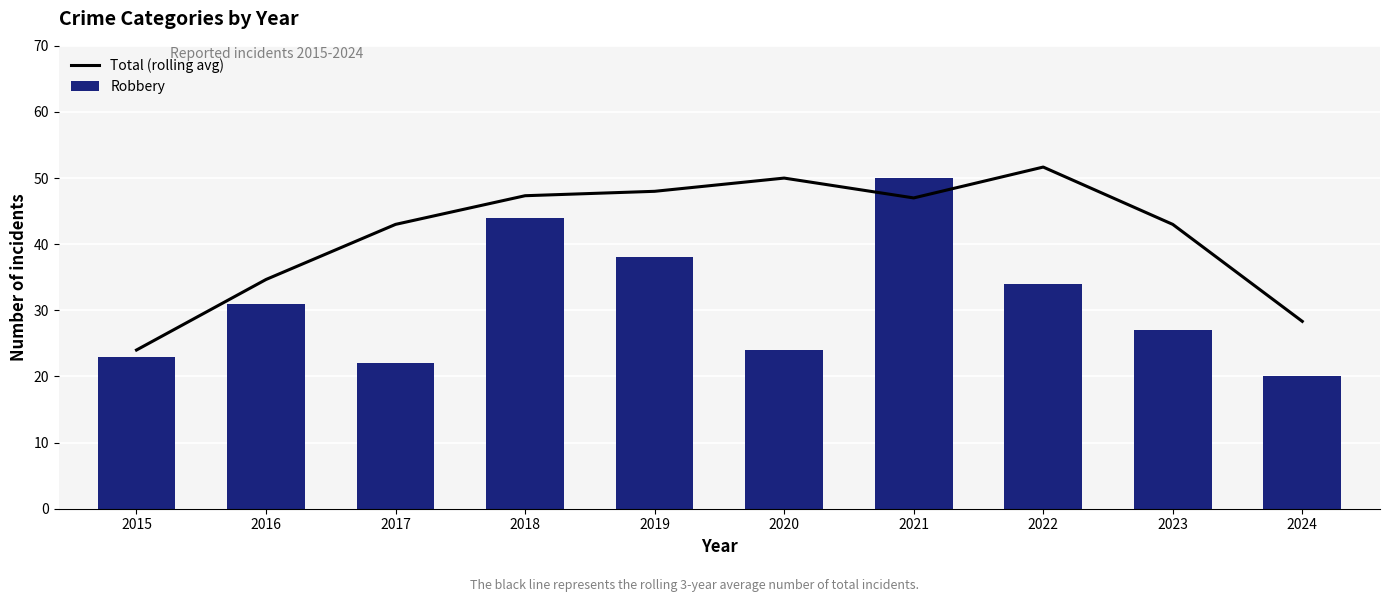

What is the difference between the Robbery values at 2022 and 2015?

11